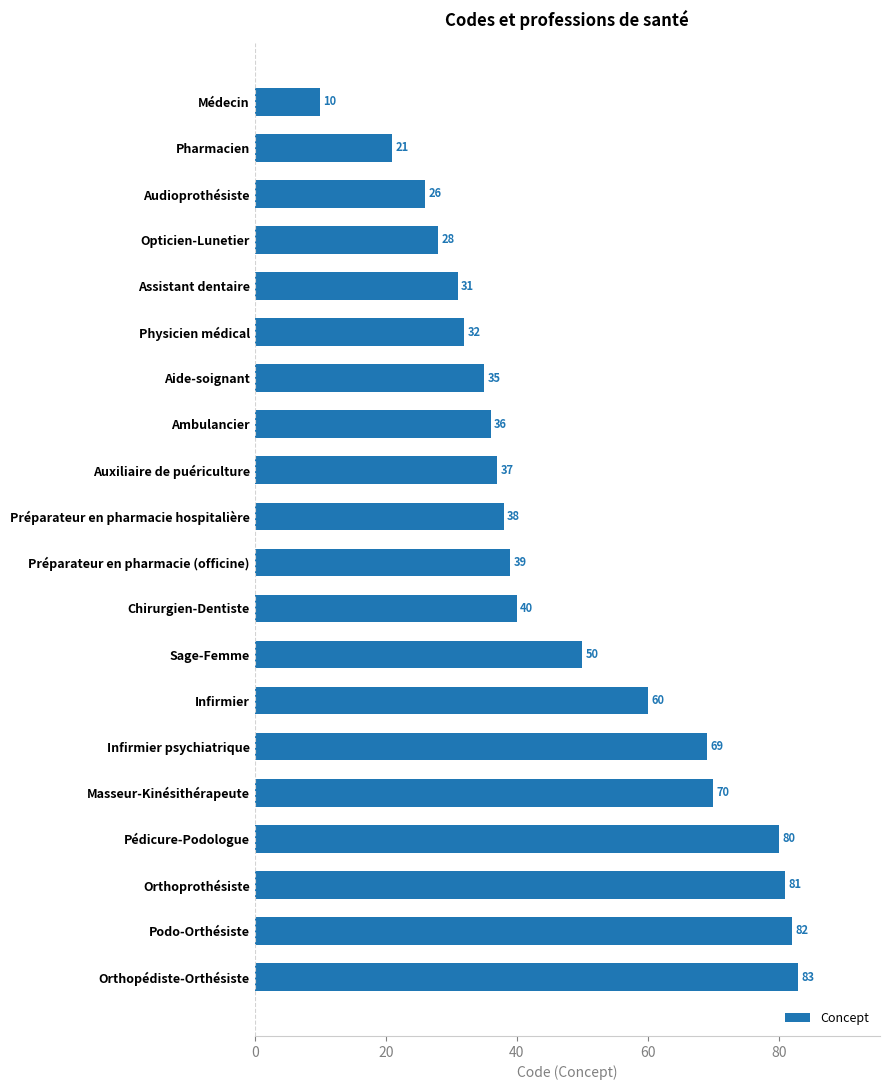

What is the difference between the second highest and minimum values?

72